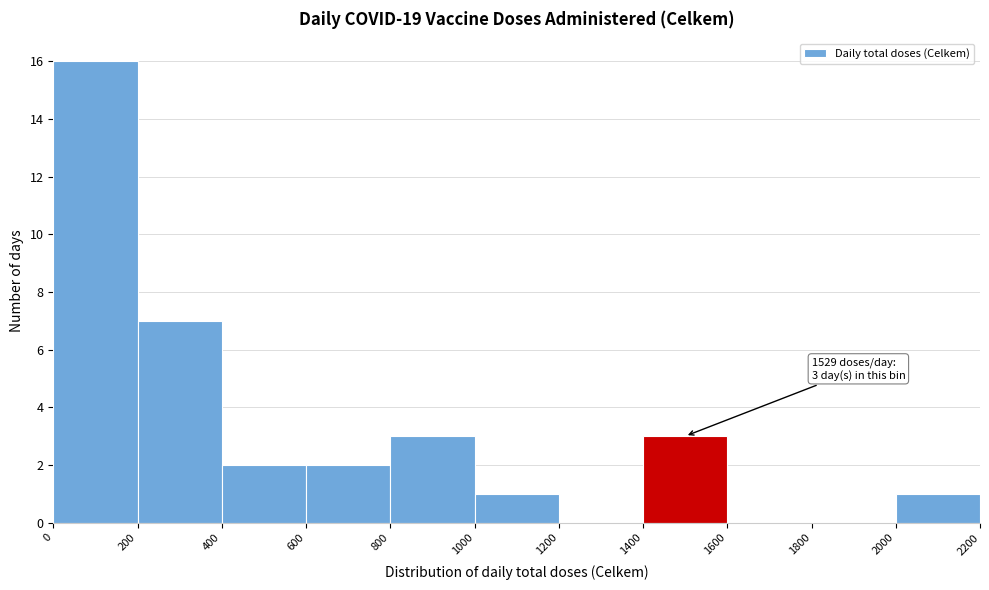

Which range on the x-axis has the tallest bar?

0 to 200